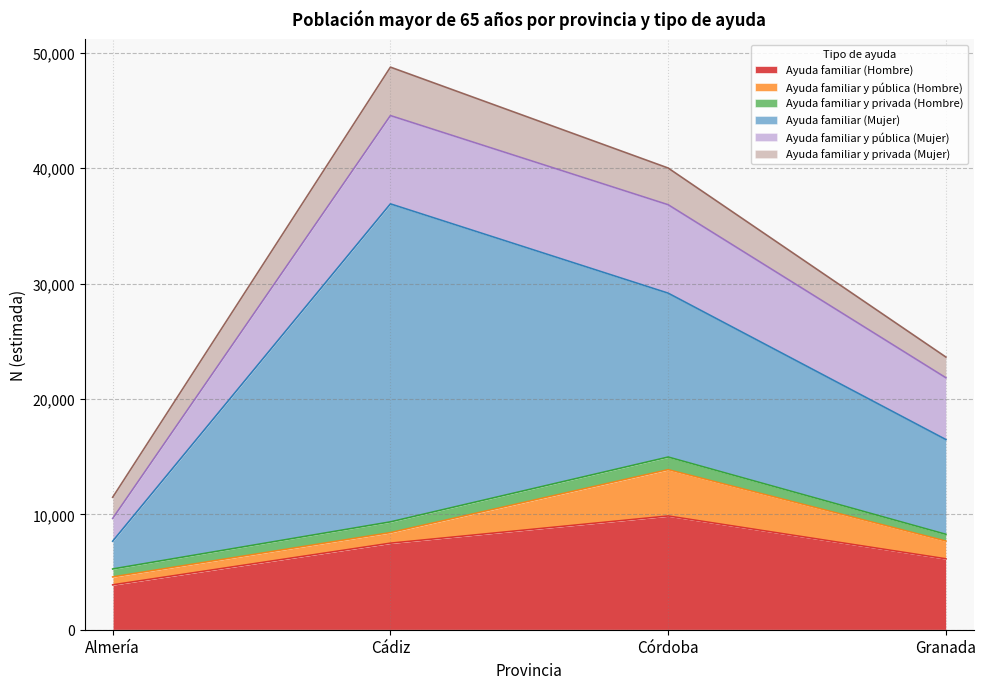

True or false: Estimación puntual Hombre and N (estimada) Hombre cross at least once.

False